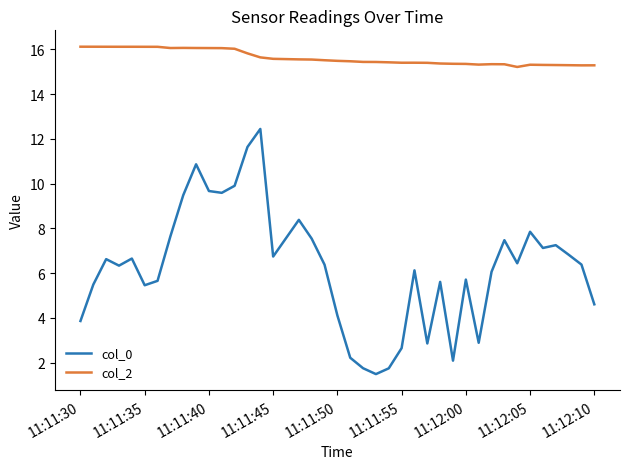

True or false: col_2 and col_0 cross at least once.

False